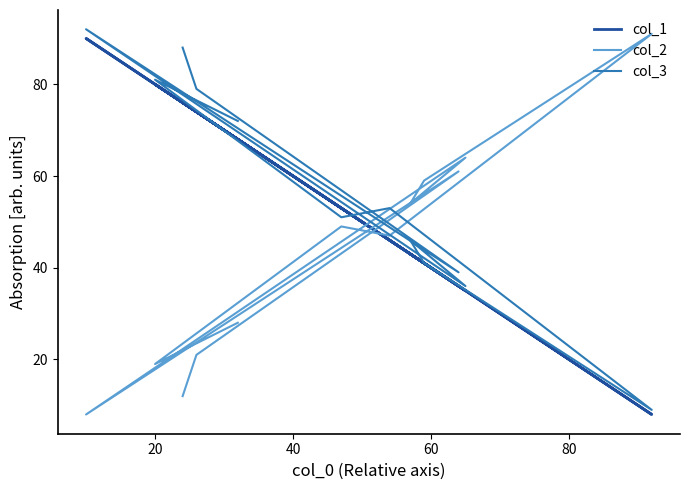

Reading right to left, transcribe all the data shown in this chart.

col_1: 68	80	53	46	8	41	43	35	90	36	74	76
col_2: 28	19	49	47	91	59	54	64	8	61	21	12
col_3: 72	81	51	53	9	41	46	36	92	39	79	88